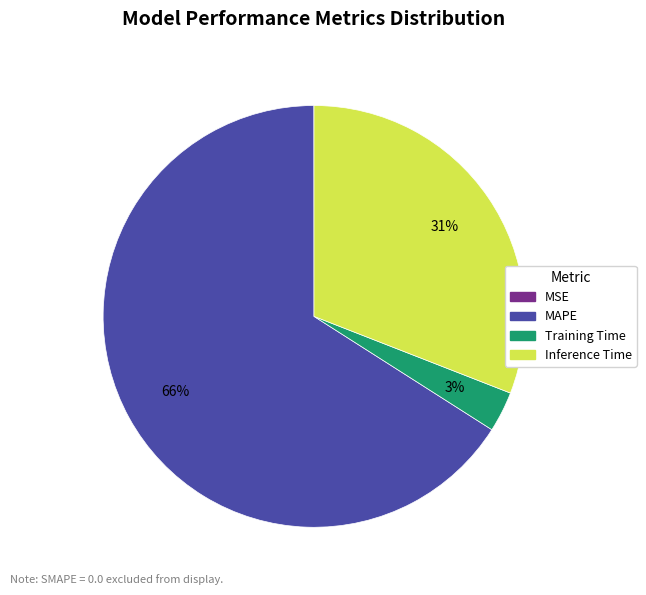

Is there a majority slice in this chart?

Yes